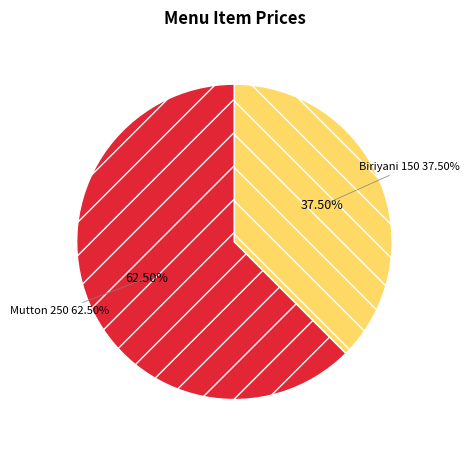

Does Biriyani represent more than half of the total?

No